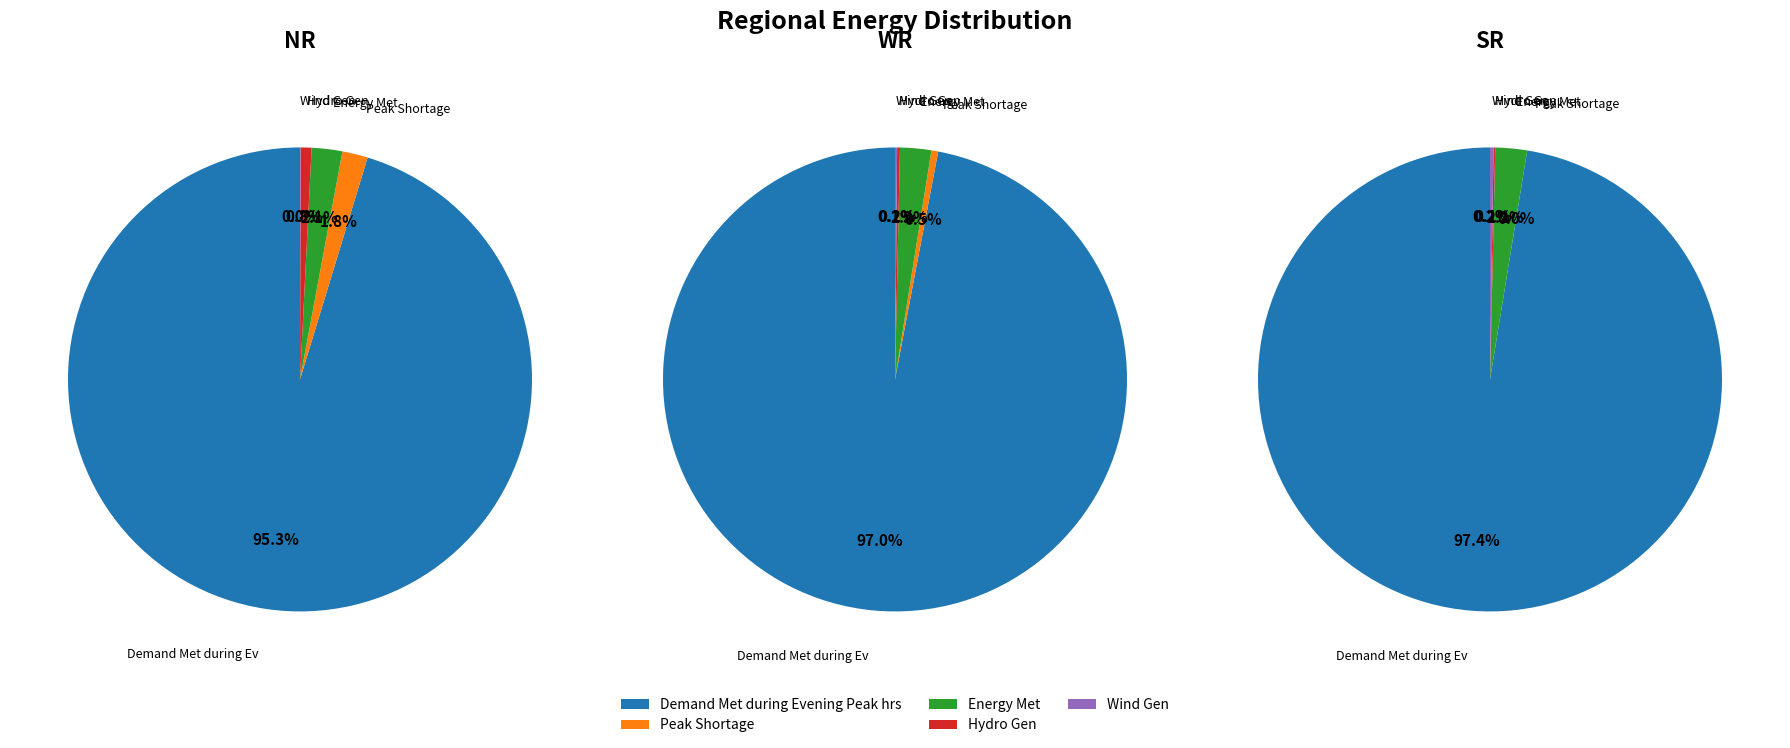

How many segments does this pie chart have?

5